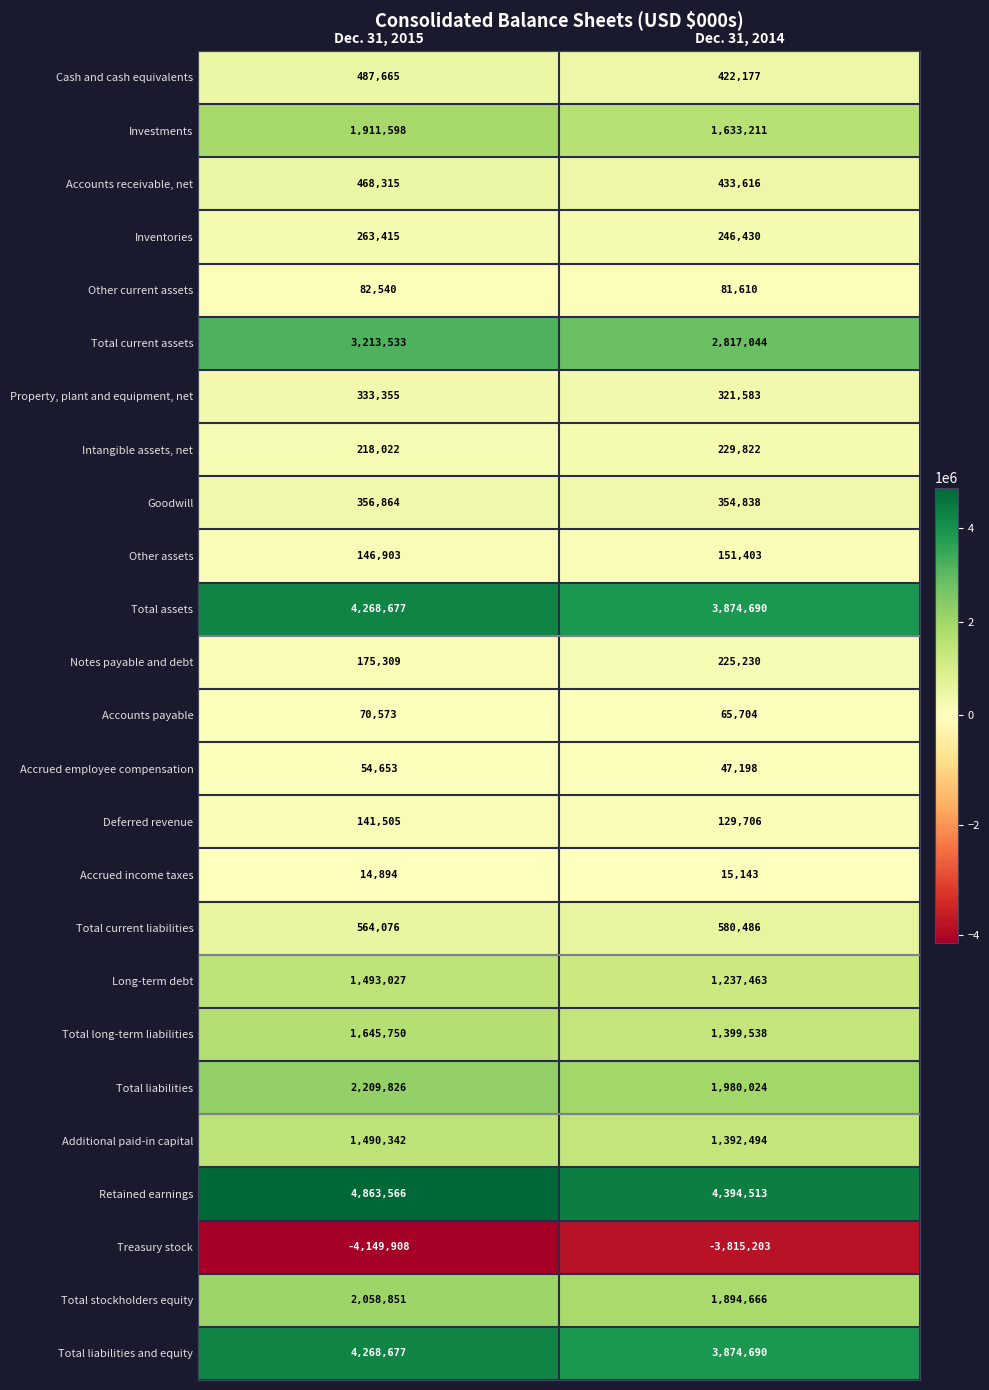

At which label does Long-term debt reach its minimum?

Dec. 31, 2014